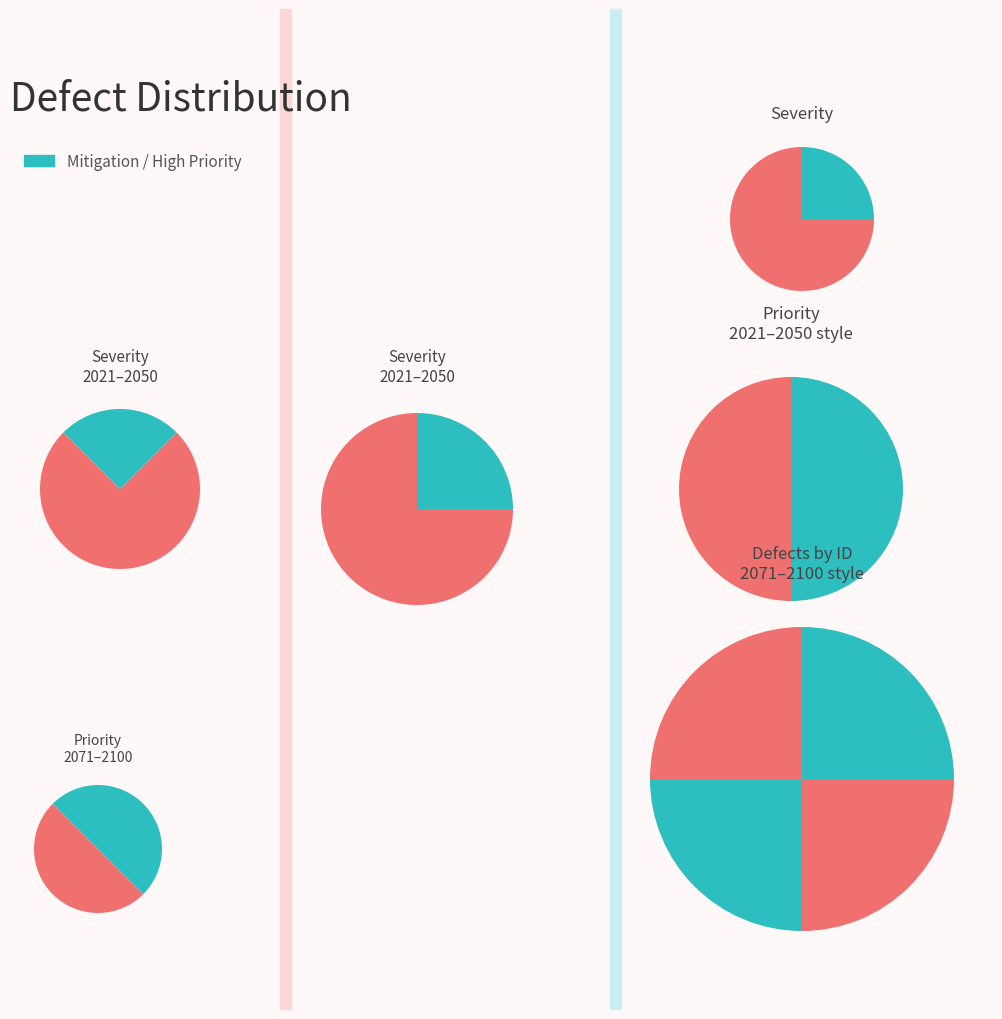

Is the sum of 1 and 0 greater than half?

Yes